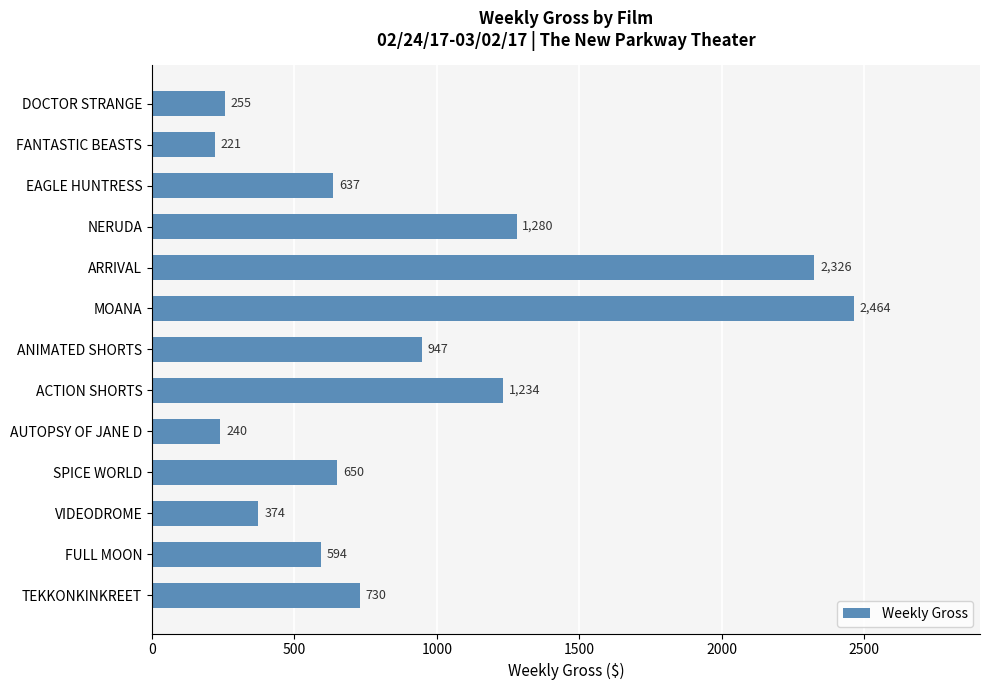

Reading top to bottom, list all the values displayed in this chart.

DOCTOR STRANGE=255	FANTASTIC BEASTS=221	EAGLE HUNTRESS=637	NERUDA=1280	ARRIVAL=2326	MOANA=2464	ANIMATED SHORTS=947	ACTION SHORTS=1234	AUTOPSY OF JANE D=240	SPICE WORLD=650	VIDEODROME=374	FULL MOON=594	TEKKONKINKREET=730